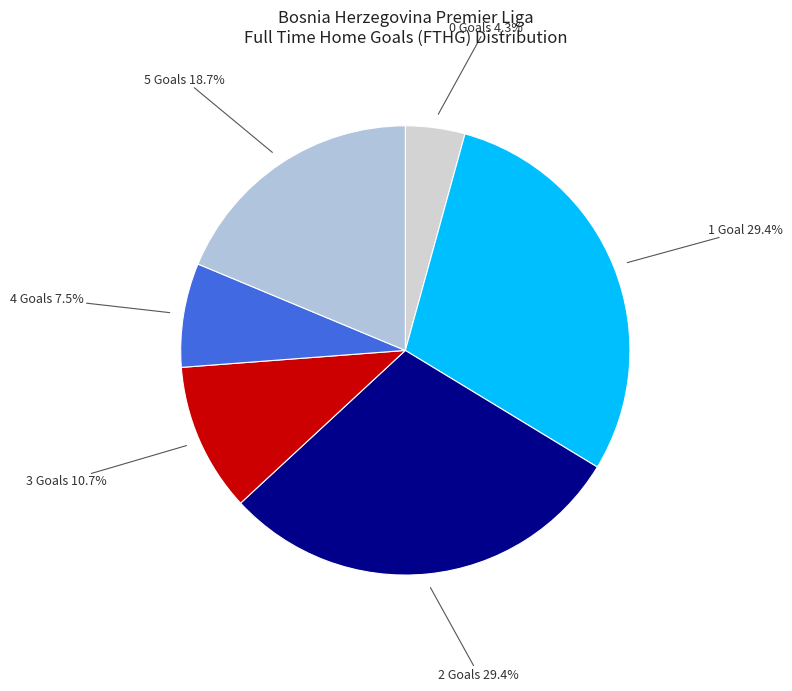

To the nearest percent, what is the difference between the 0 and 4 slice percentages?

3%